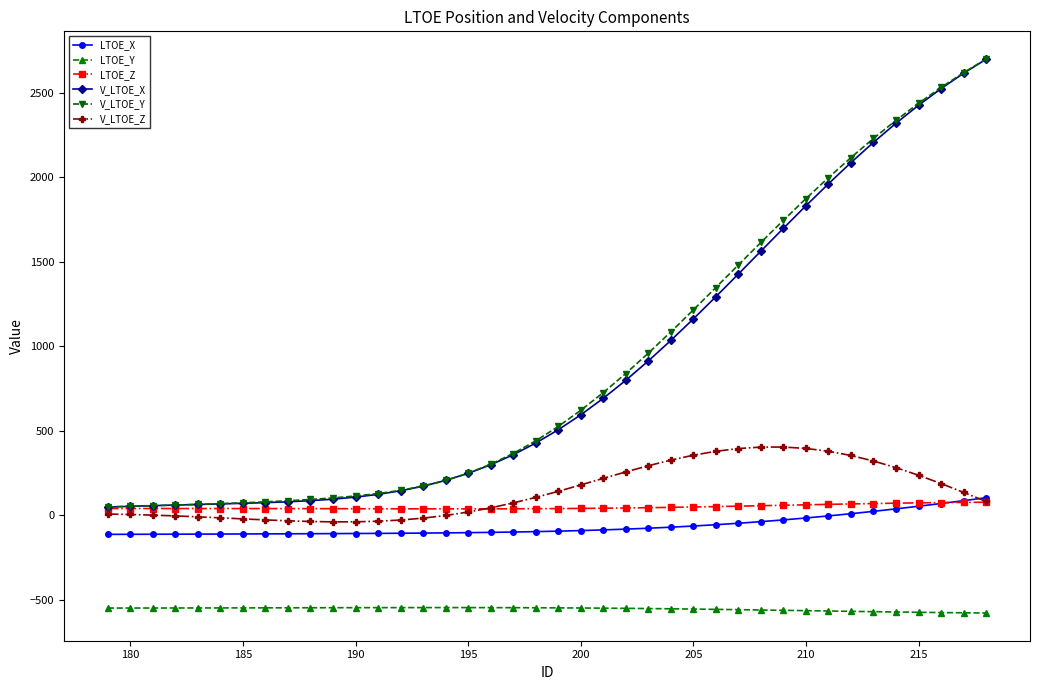

What is the value of the V_LTOE_X point at the 24th from the left?

799.2